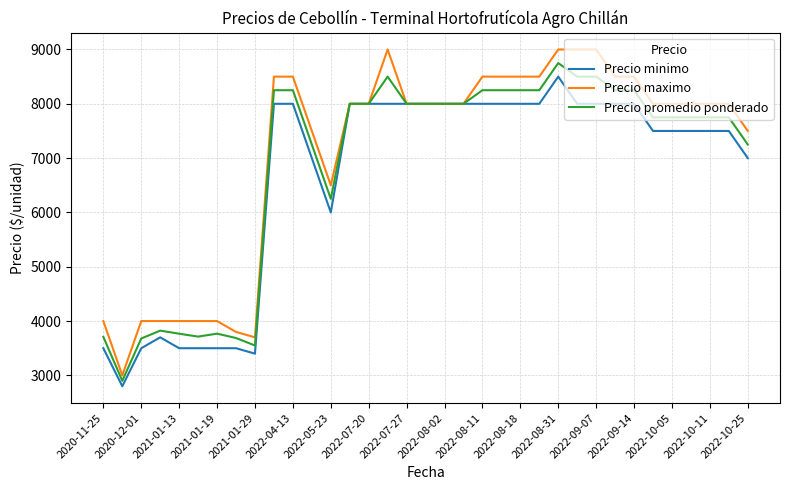

Does the chart display data point markers on the line(s)?

No